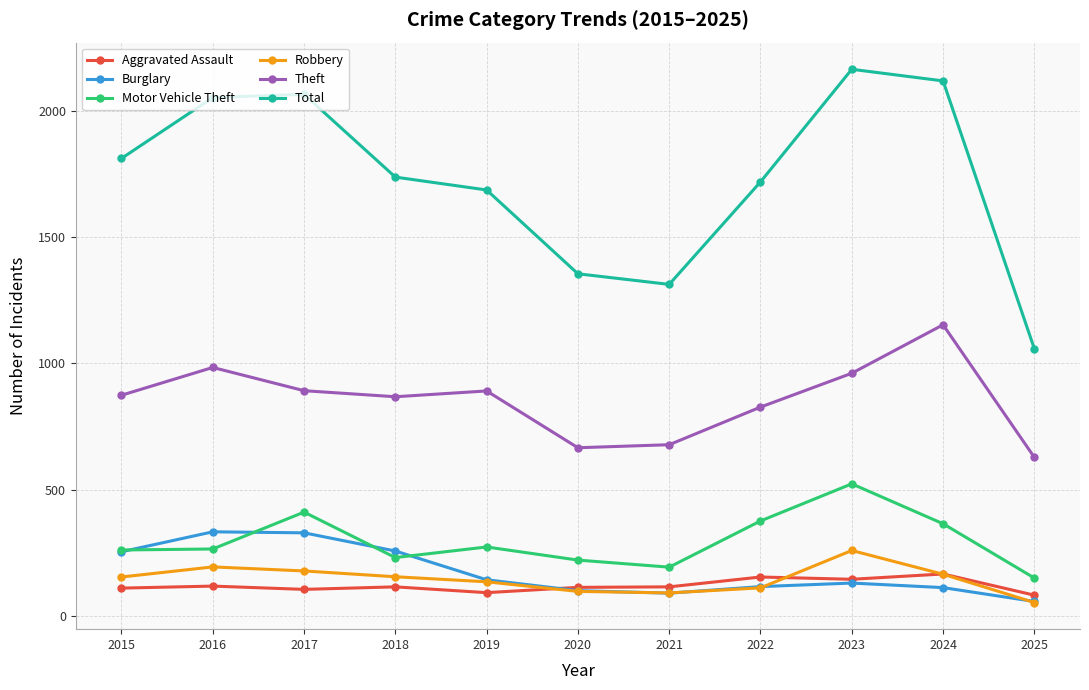

The value of Robbery at 2019 is 217. True or false?

False